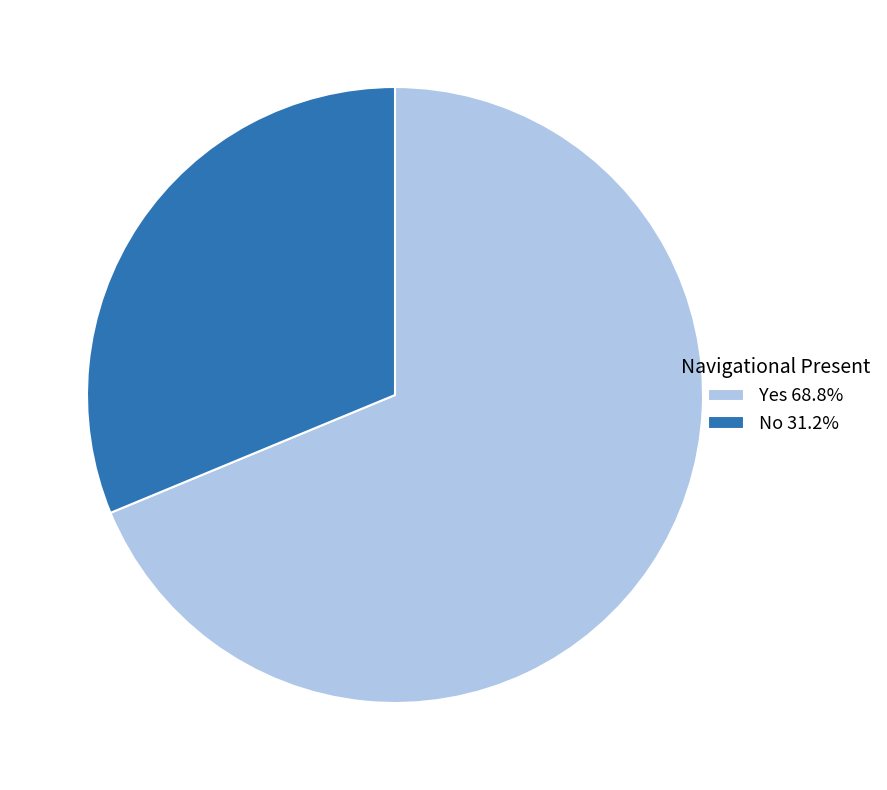

Which category accounts for the majority?

Yes